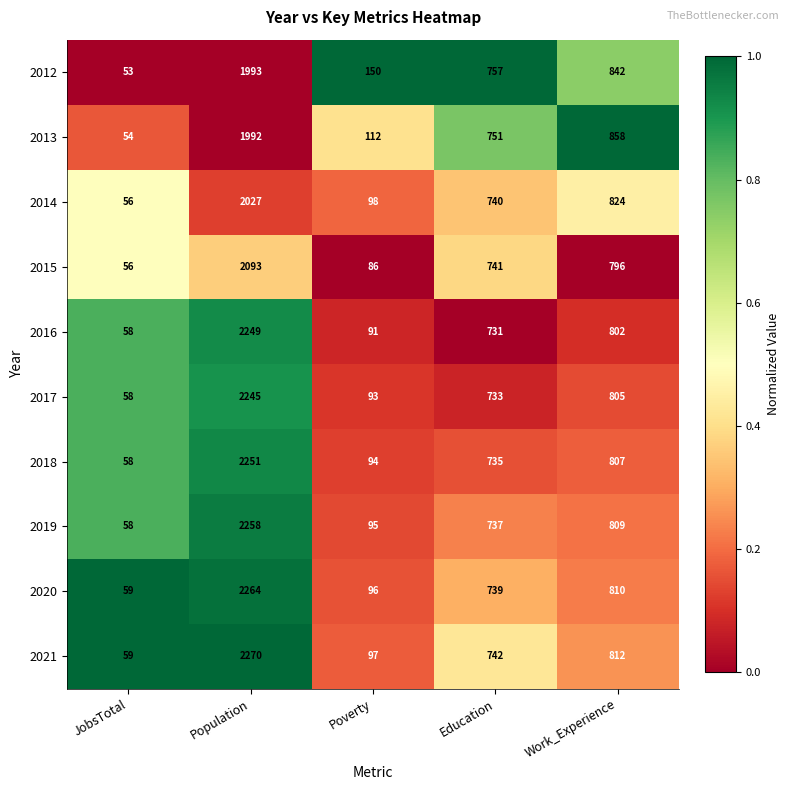

At which category is the sum across all series the highest?

Population